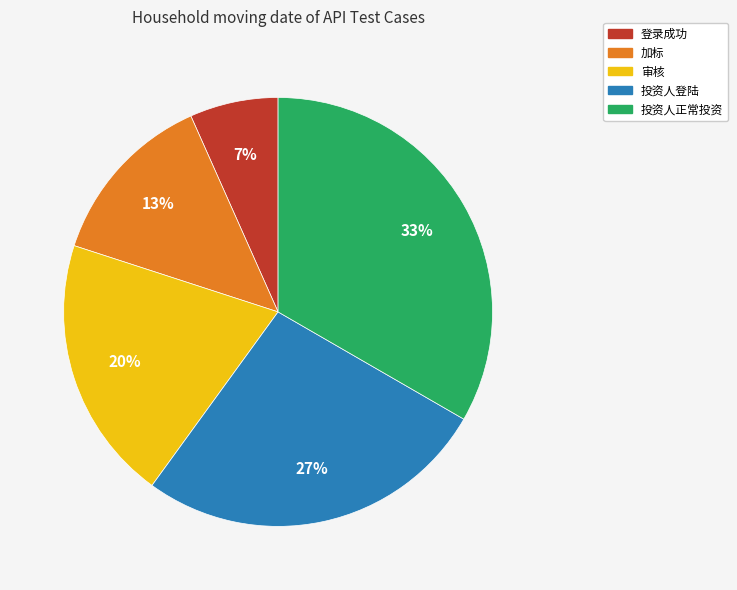

Is it true that 登录成功 is 7% of the pie?

True